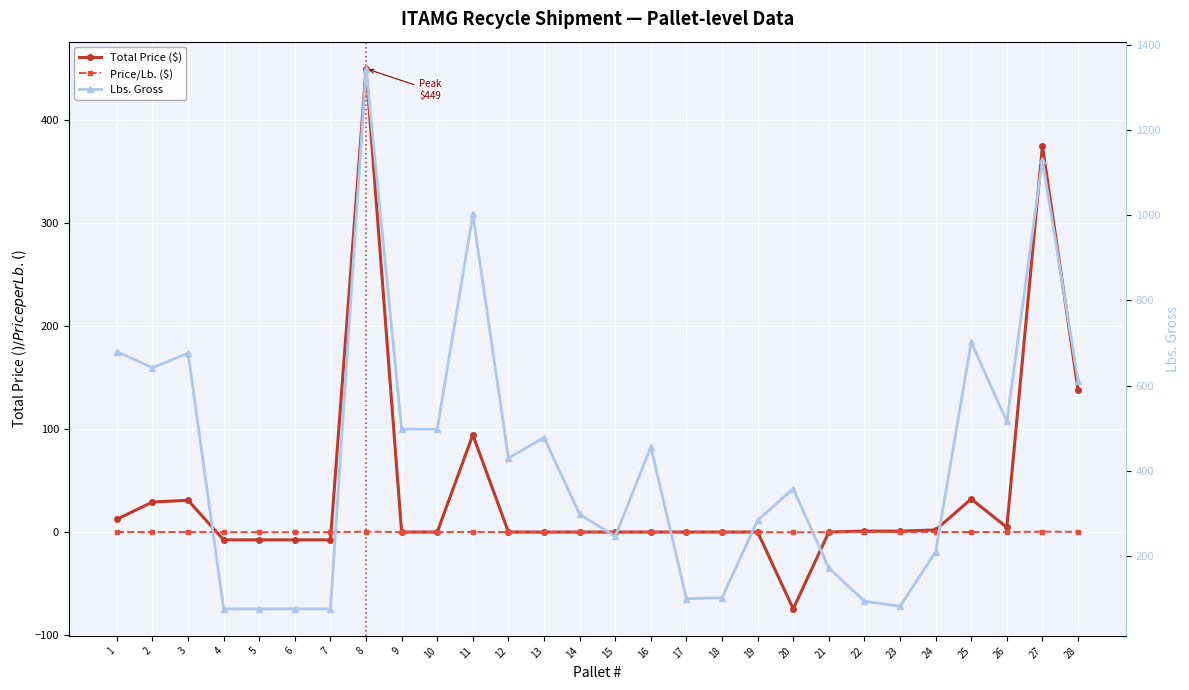

True or false: Lbs. Gross has a value of 1765.9 at 11.

False